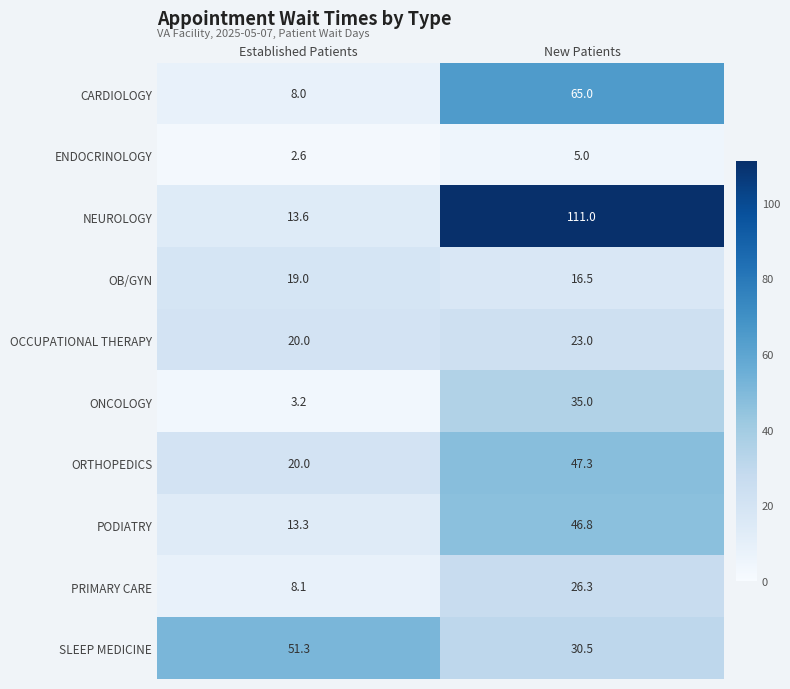

The value of PRIMARY CARE at New Patients is 8.0. True or false?

False